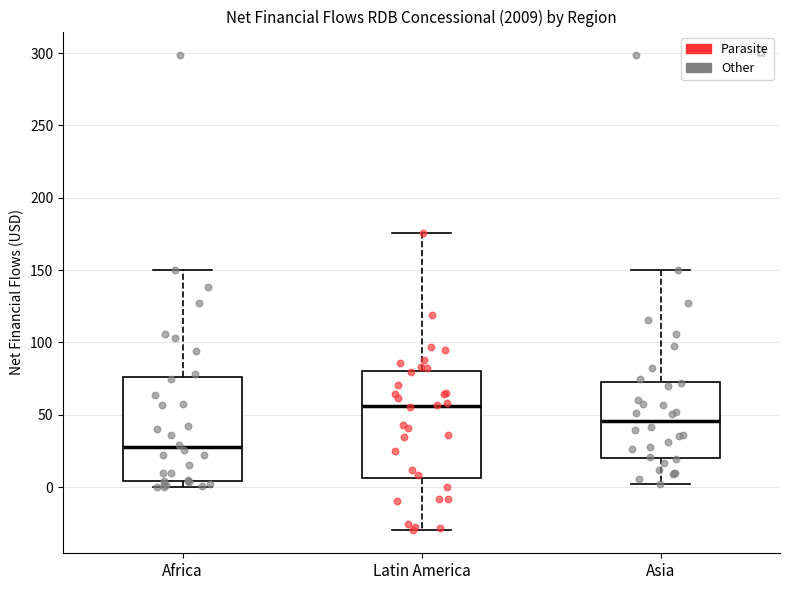

Reading left to right, transcribe this box plot: for each box, give where its median line is, the range the box spans, and where its two whiskers end, as read against the y-axis. The values are not printed on the chart, so give them approximately, as read against the axis.

Africa: median 25, box 5 to 75, whiskers 0 to 150
Latin America: median 55, box 5 to 80, whiskers -30 to 175
Asia: median 45, box 20 to 75, whiskers 0 to 150